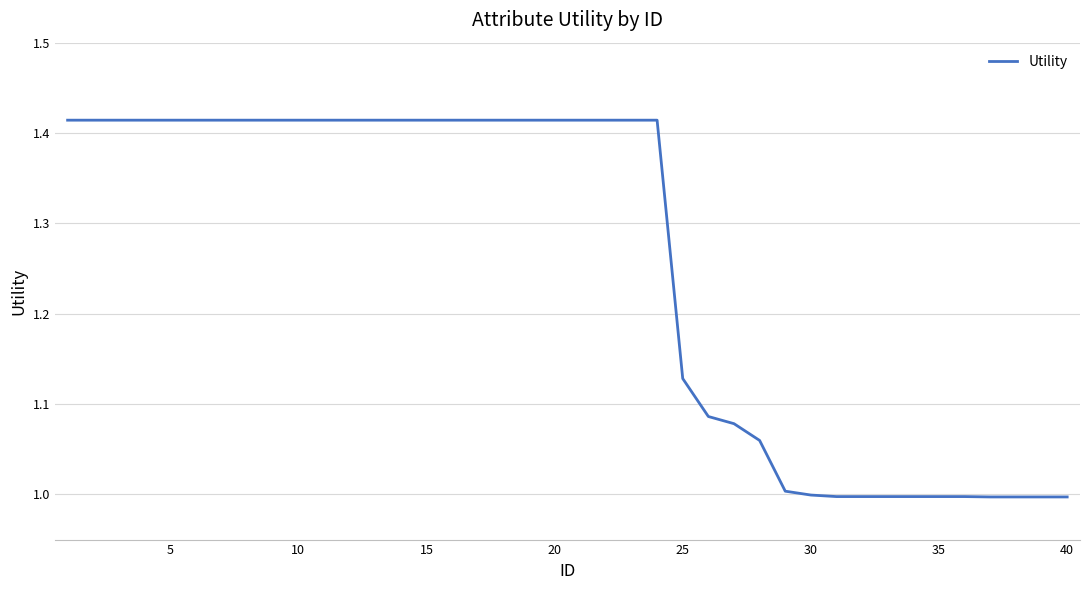

What is the difference between the maximum and minimum values?

0.4